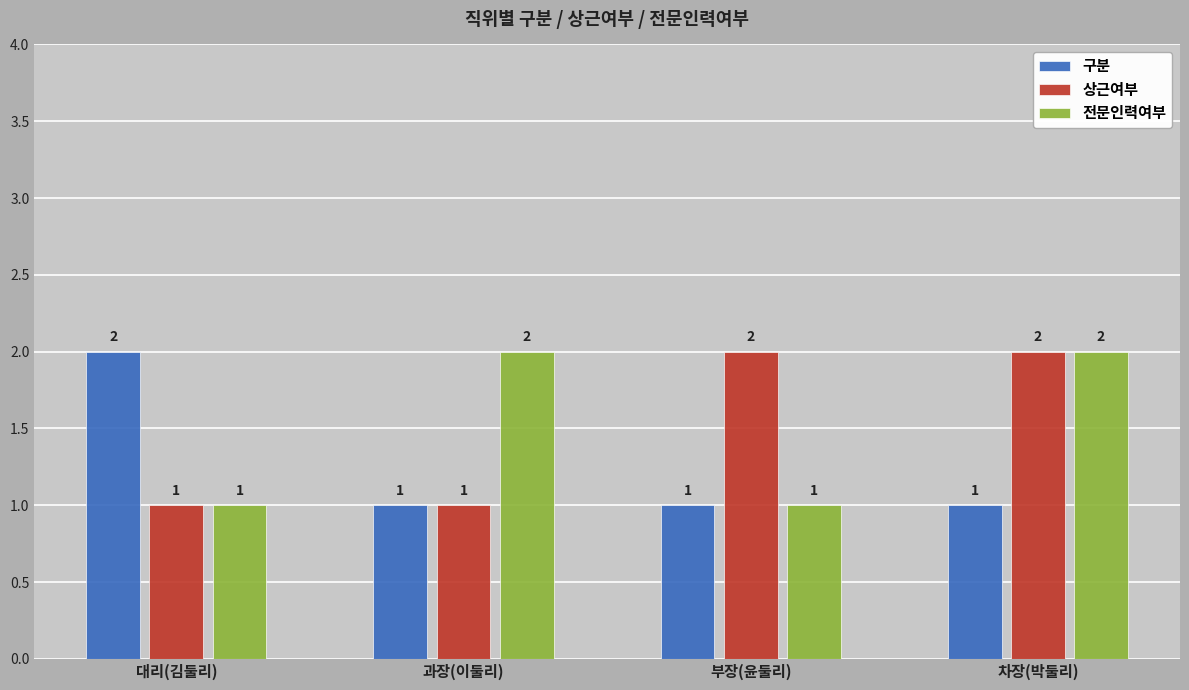

What is the sum of the 구분 values at 차장(박둘리) and 과장(이둘리)?

2